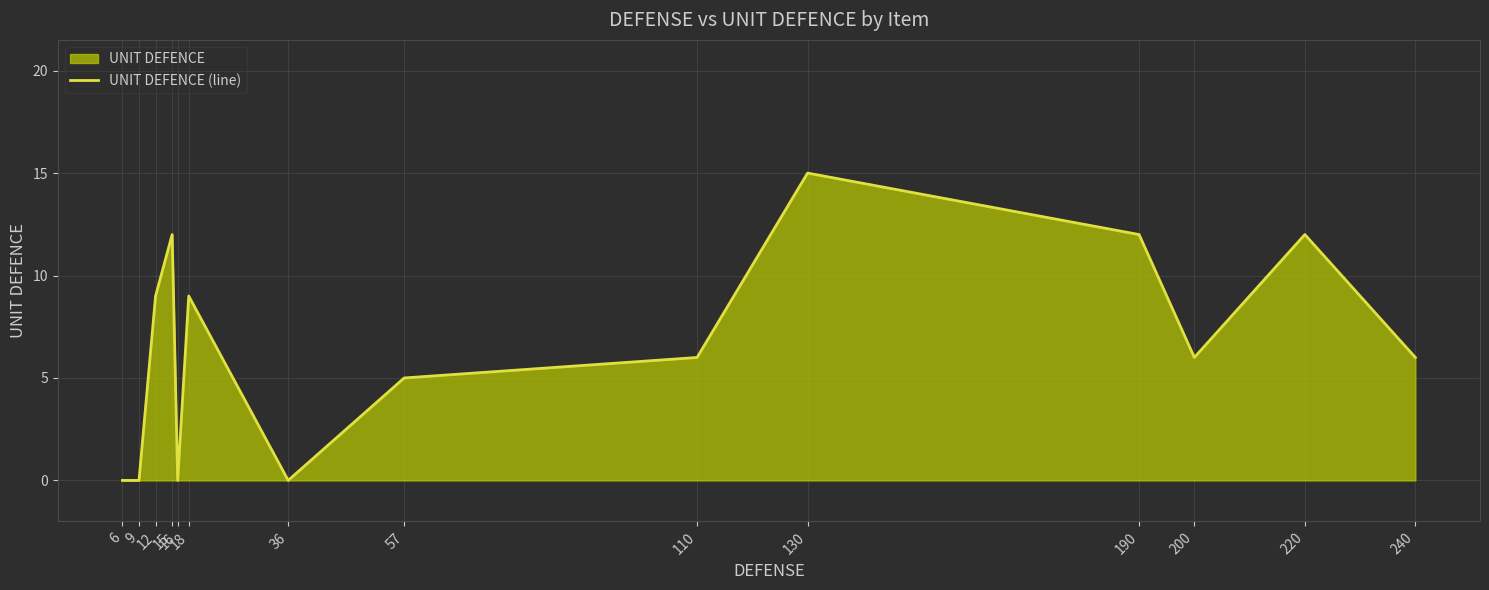

The value at 200 is 6. True or false?

True